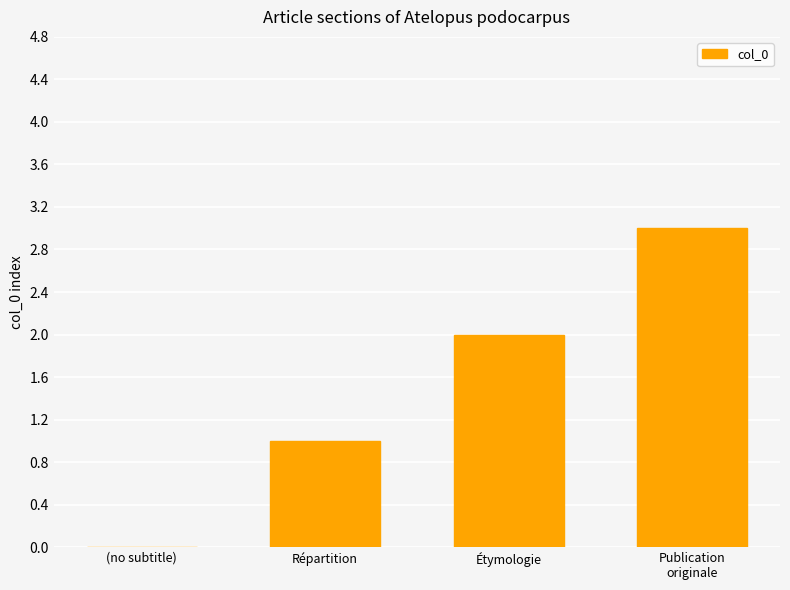

The chart shows a value of 2 at Étymologie. True or false?

True